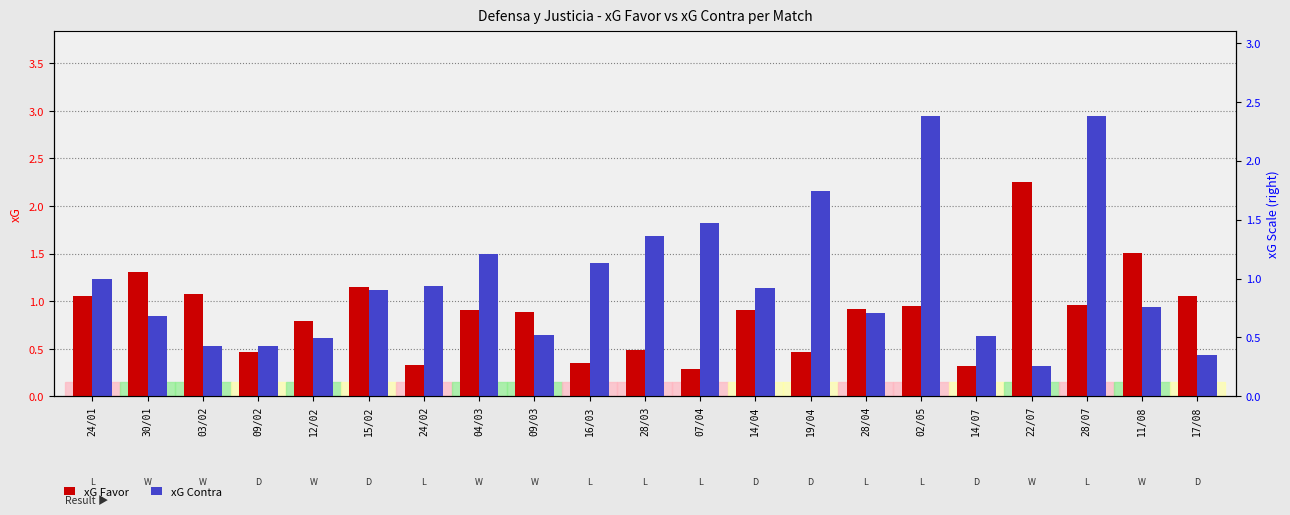

What is the average value of the xG Contra series?

1.2